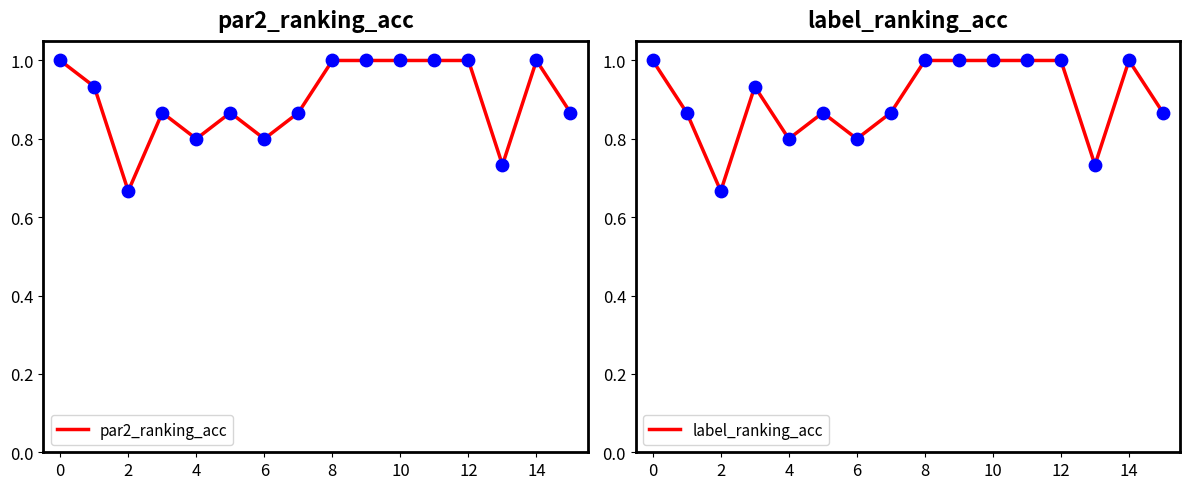

Which series contains the lowest Y value?

par2_ranking_acc